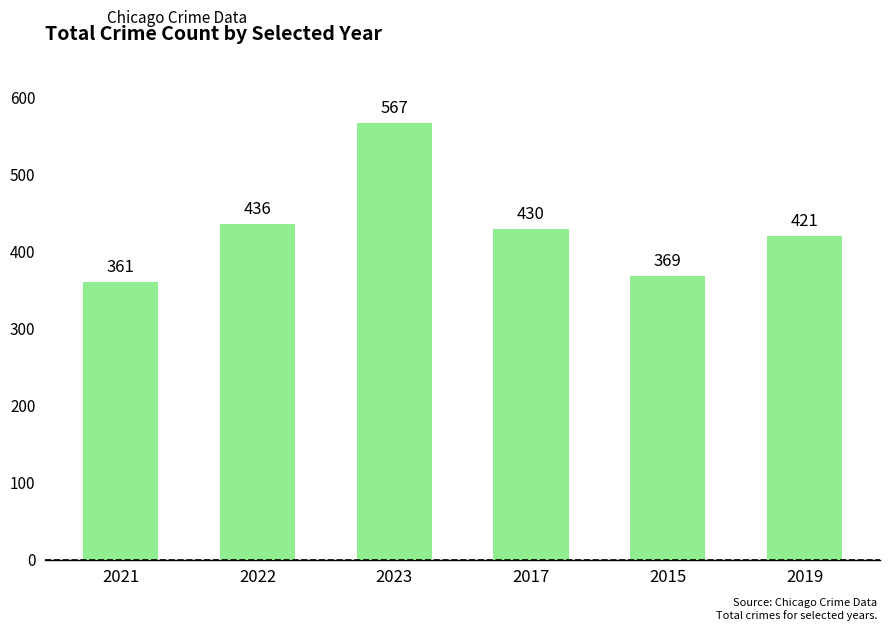

True or false: the data shows 636 at 2019.

False